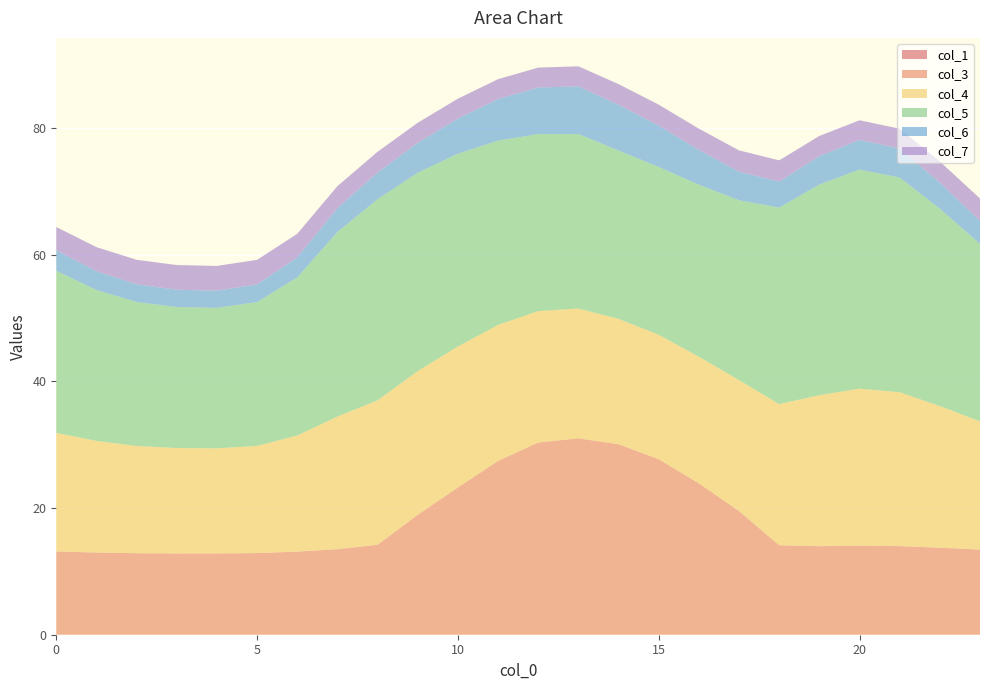

Reading right to left, extract all data points from this chart.

col_1: 0.0	0.0	0.0	0.0	0.0	0.0	0.0	0.0	0.0	0.0	0.0	0.0	0.0	0.0	0.0	0.0	0.0	0.0	0.0	0.0	0.0	0.0	0.0	0.0
col_3: 13.5	13.7	14.0	14.1	14.0	14.1	19.5	23.9	27.7	30.1	31.0	30.4	27.5	23.3	18.9	14.2	13.5	13.1	12.9	12.8	12.8	12.9	13.0	13.2
col_4: 20.2	22.4	24.3	24.8	23.9	22.3	20.7	20.0	19.7	19.8	20.5	20.8	21.5	22.3	22.7	22.8	20.9	18.3	16.9	16.6	16.7	16.9	17.6	18.7
col_5: 28.0	31.2	33.9	34.6	33.3	31.0	28.4	27.2	26.5	26.6	27.6	28.0	29.1	30.4	31.3	31.8	29.1	25.0	22.7	22.2	22.3	22.7	23.8	25.6
col_6: 3.6	4.1	4.6	4.7	4.5	4.1	4.5	5.5	6.5	7.2	7.5	7.4	6.6	5.6	4.7	4.2	3.8	3.1	2.8	2.7	2.7	2.8	3.0	3.2
col_7: 3.6	3.3	3.1	3.1	3.2	3.3	3.4	3.4	3.3	3.3	3.2	3.1	3.1	3.1	3.2	3.3	3.5	3.7	3.9	3.9	3.9	3.9	3.8	3.7